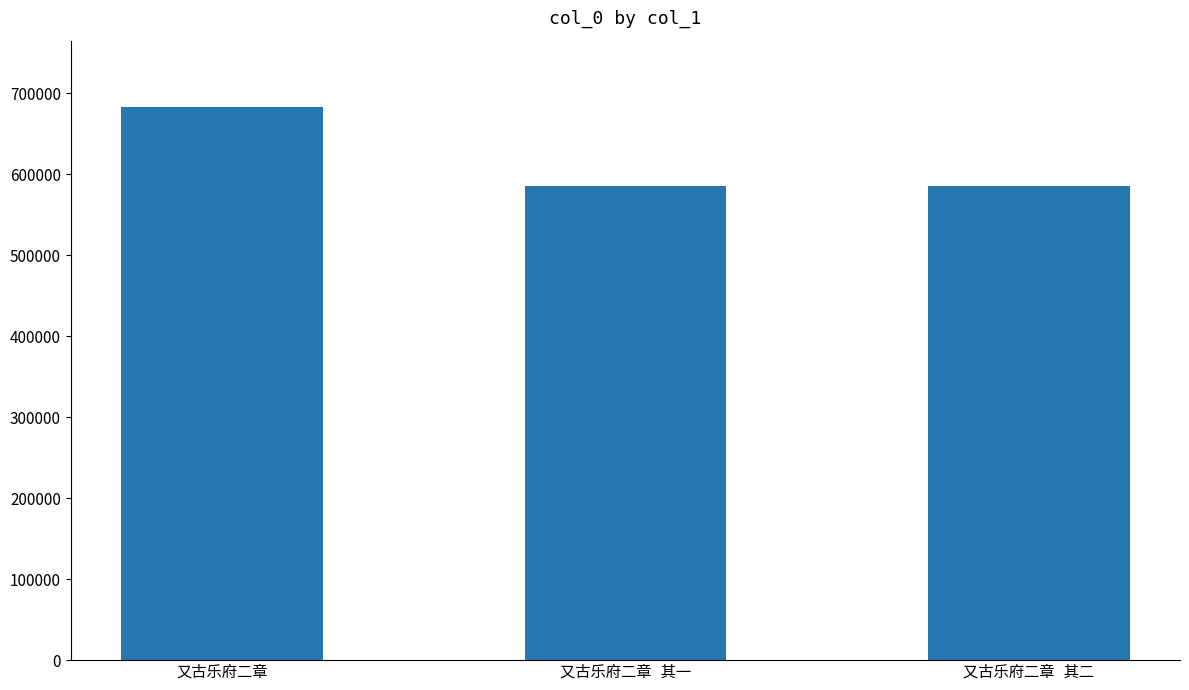

What is the difference between the maximum and minimum values?

97907